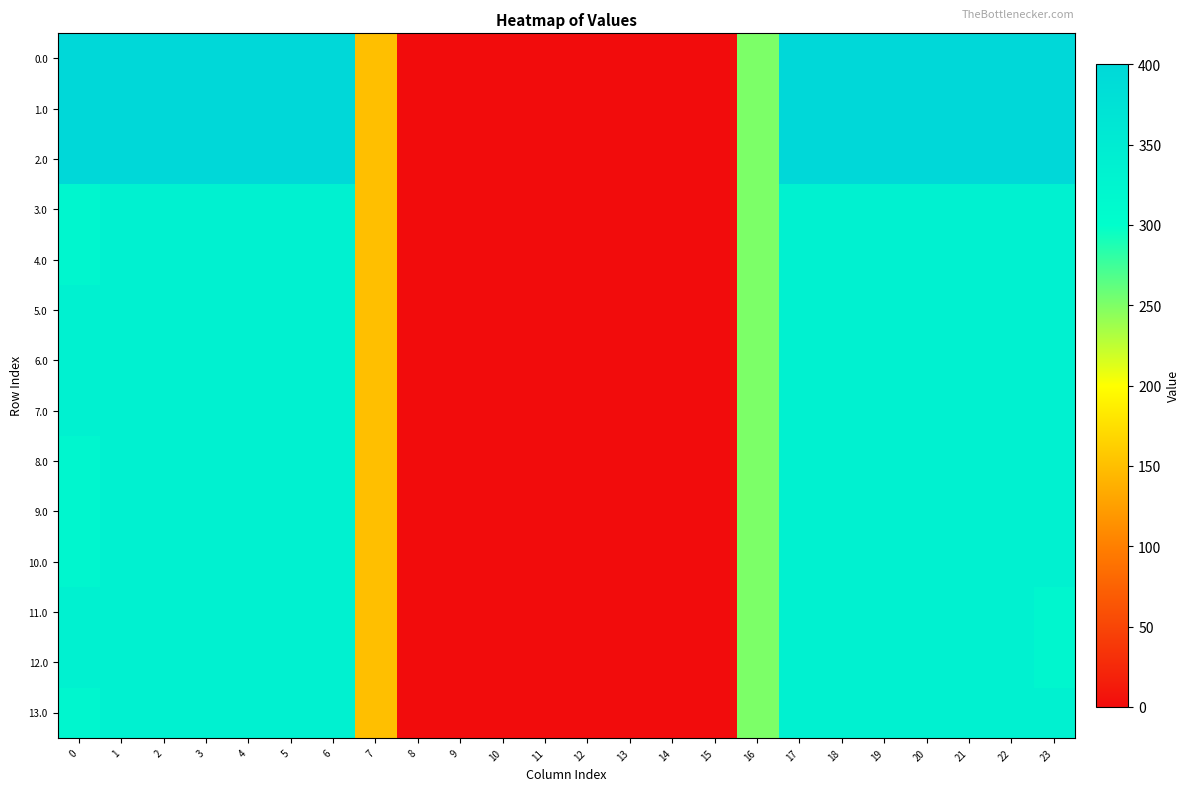

At how many categories does at least one series exceed 41?

16